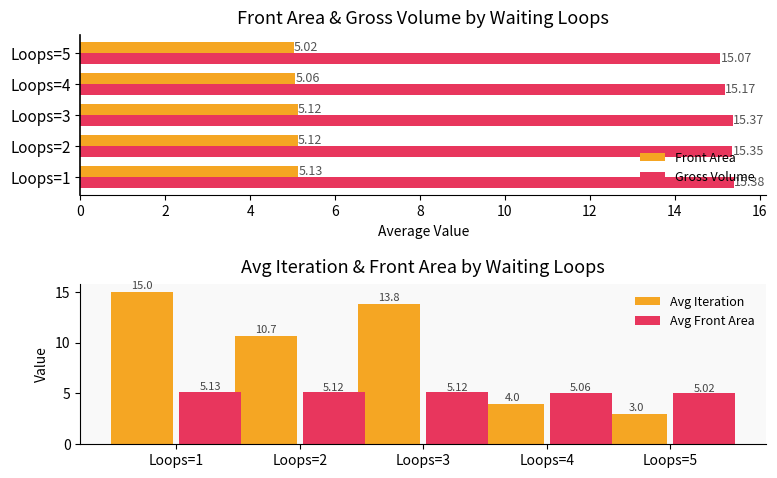

What is the sum of the Avg Front Area values at Loops=3 and Loops=1?

10.3